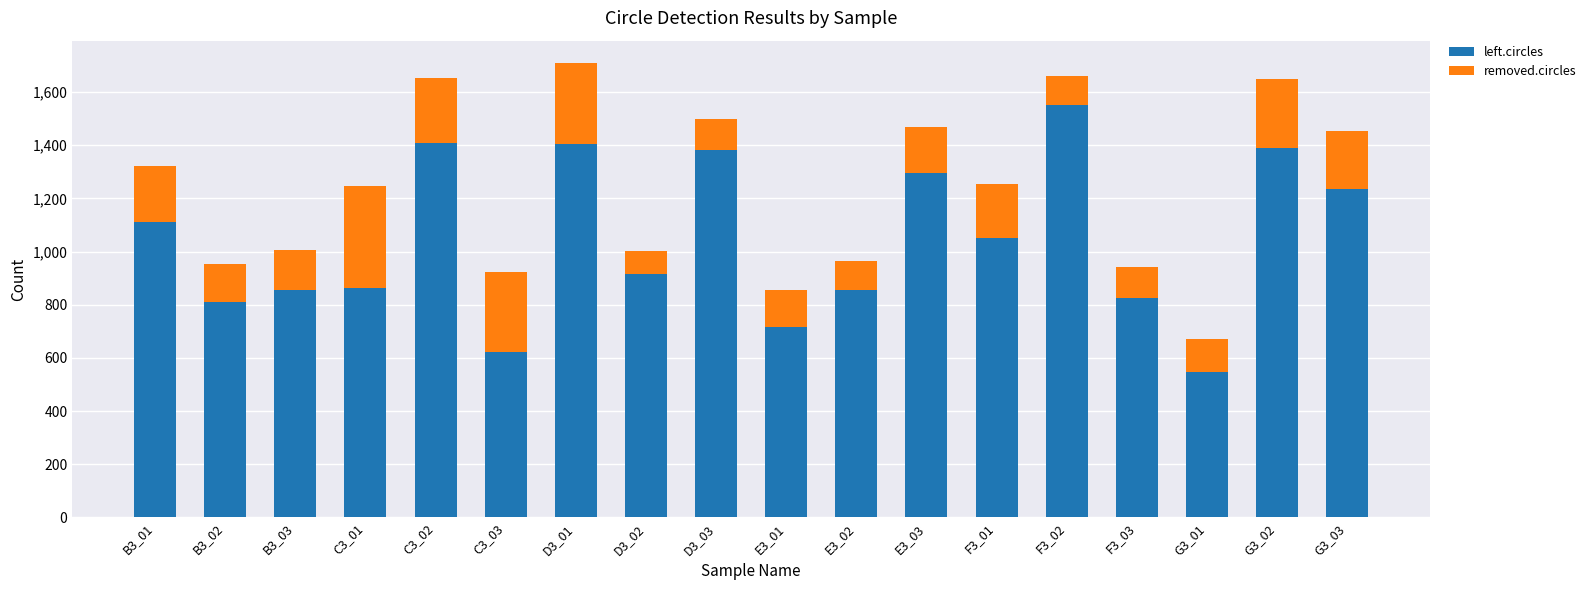

What is the sum of all left.circles values?

18846